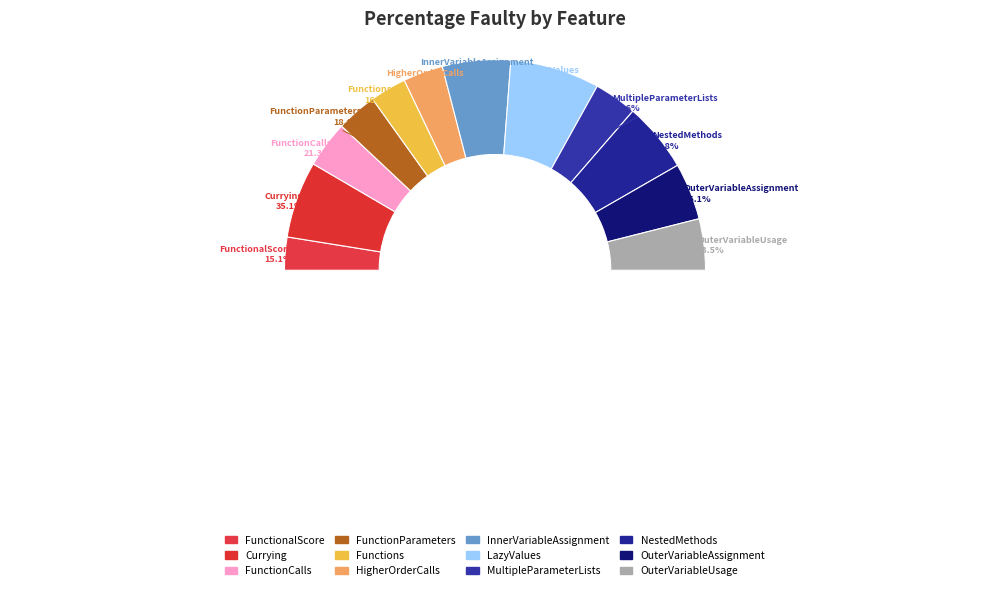

Is HasHigherOrderCalls the majority of the pie?

No